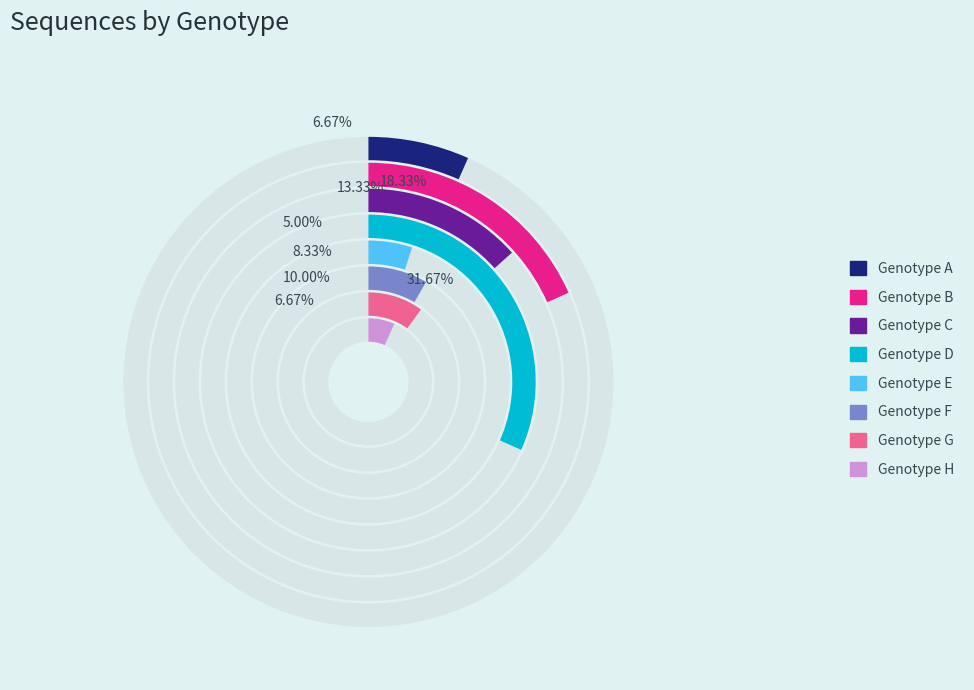

Count the number of slices in the pie.

8